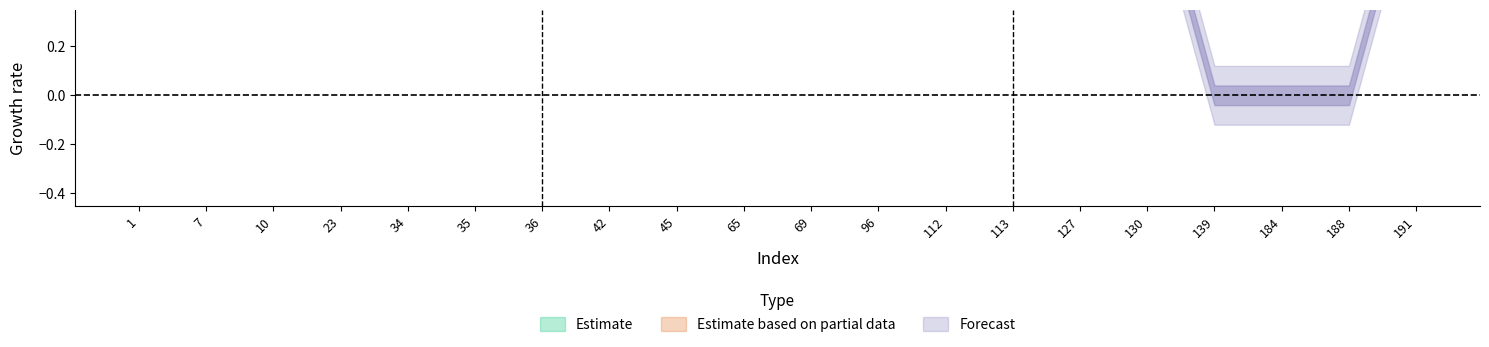

How many lines are shown in the chart?

2